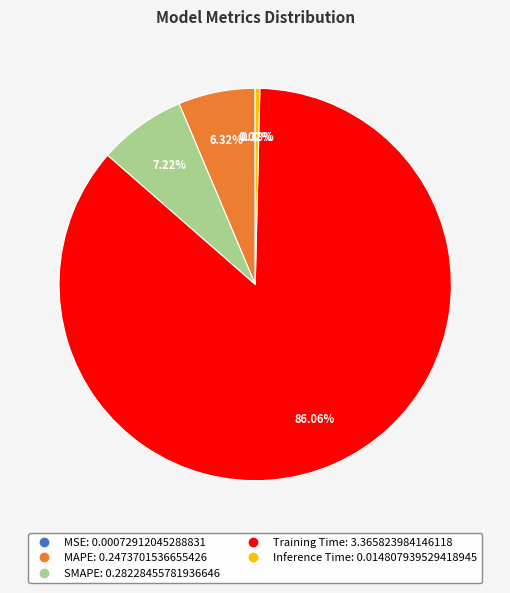

Which slice is the largest?

Training Time